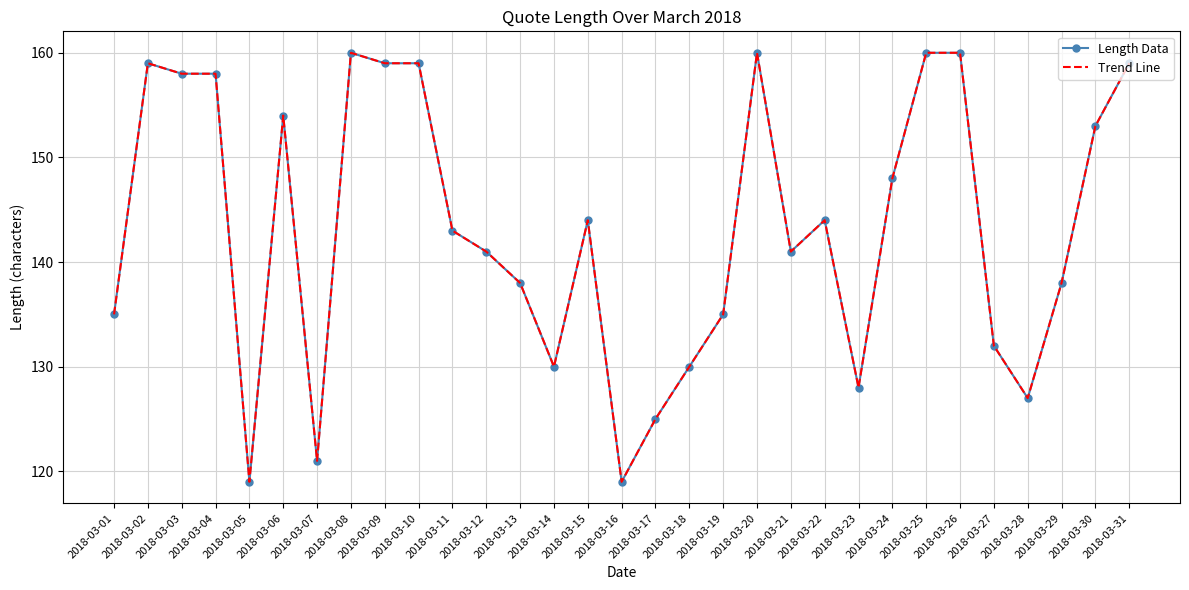

Reading right to left, what are all the values shown in this chart?

Length Data: 159	153	138	127	132	160	160	148	128	144	141	160	135	130	125	119	144	130	138	141	143	159	159	160	121	154	119	158	158	159	135
Trend Line: 159	153	138	127	132	160	160	148	128	144	141	160	135	130	125	119	144	130	138	141	143	159	159	160	121	154	119	158	158	159	135